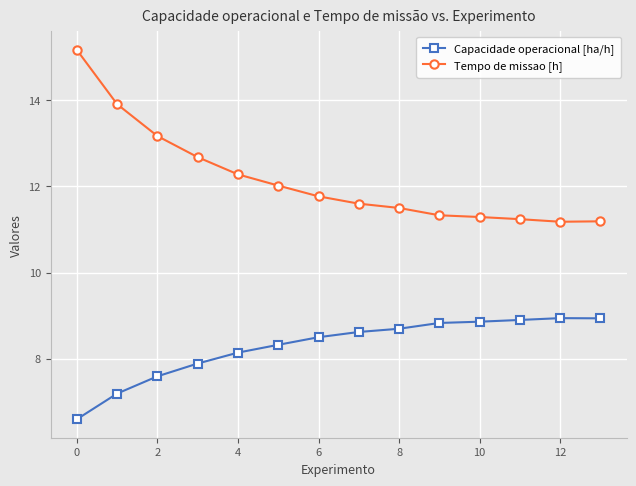

Rank the series by their maximum value, from lowest to highest.

Capacidade operacional [ha/h], Tempo de missao [h]